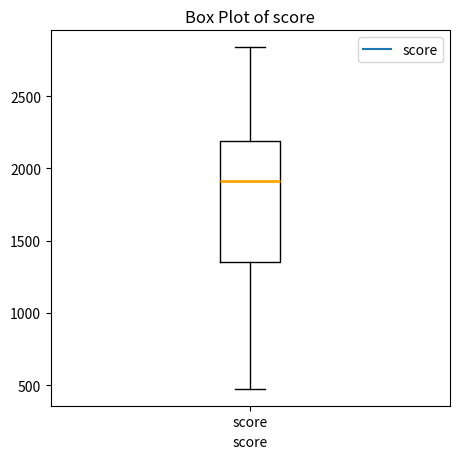

Where is the upper edge of the box for score on the y-axis? The values are not printed on the chart, so give them approximately, as read against the axis.

2200